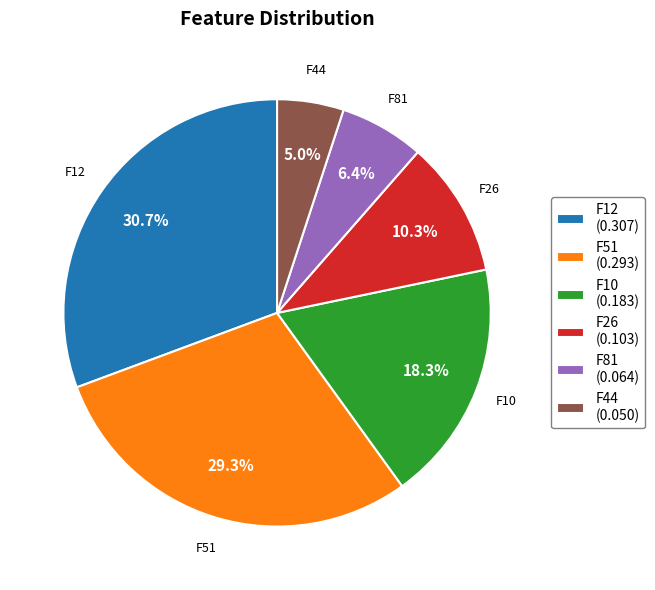

What portion of the pie excludes F51?

70.7%